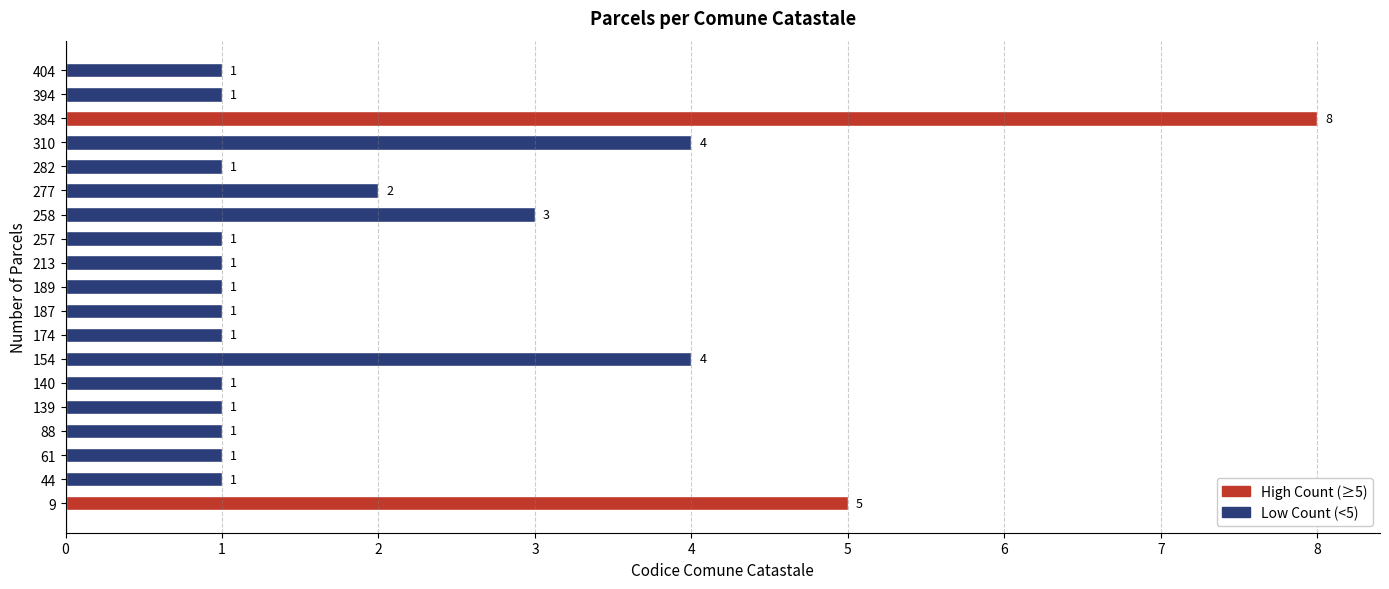

What is the ratio of the value at 189 to the value at 174?

1.0